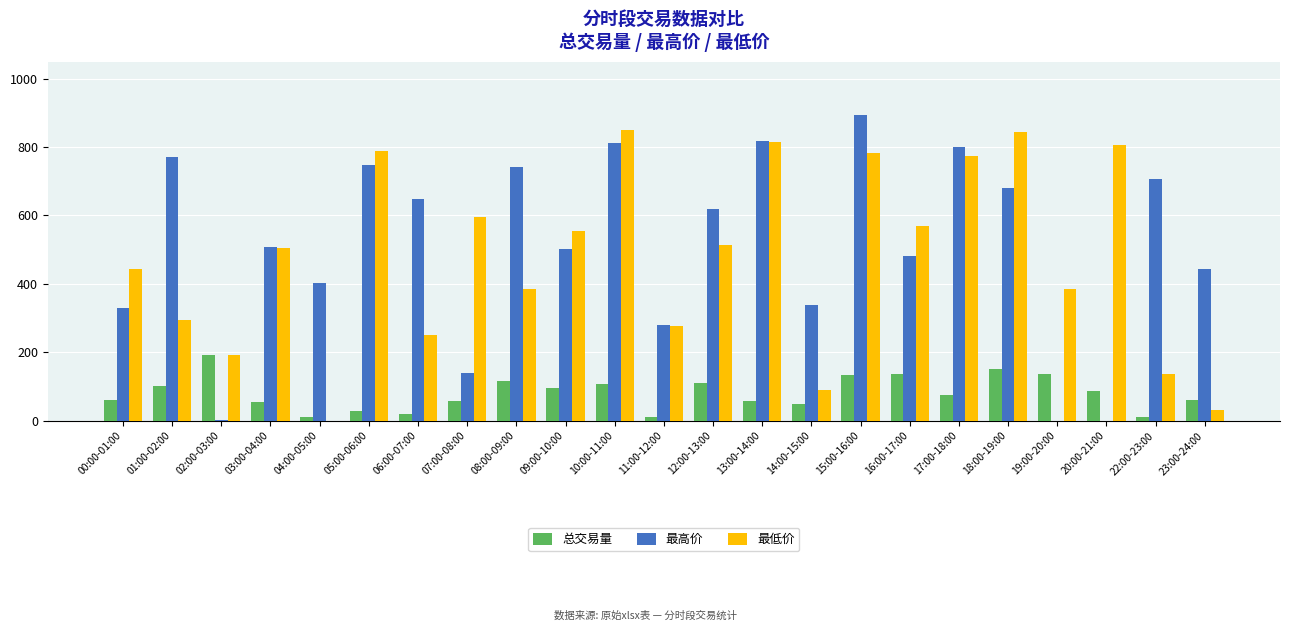

Between 05:00-06:00 and 07:00-08:00, which series saw the biggest shift?

最高价